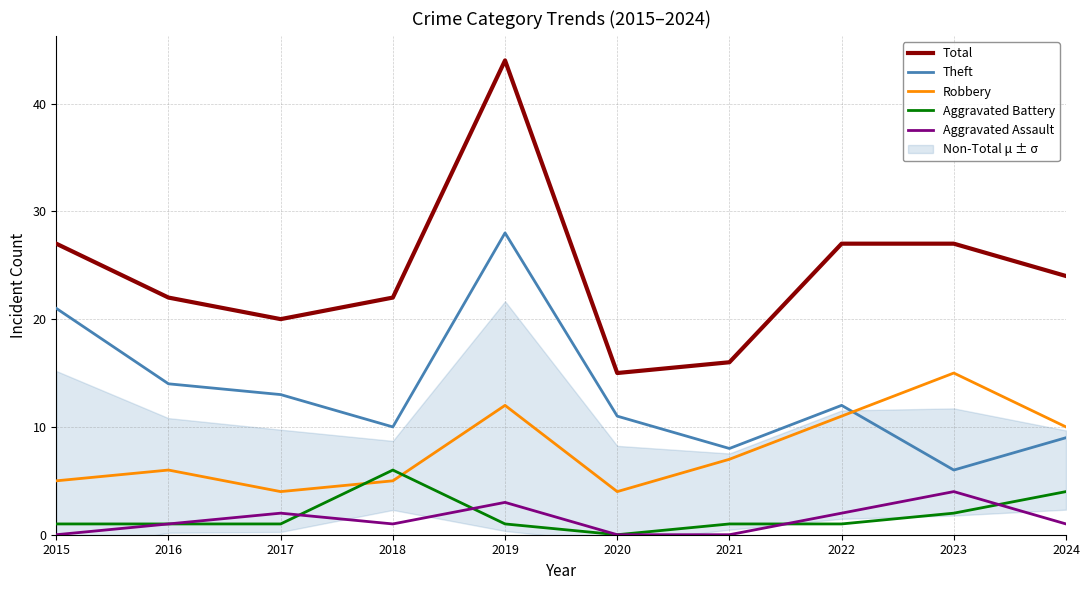

What is the difference between the second highest and second lowest values in the Robbery series?

8